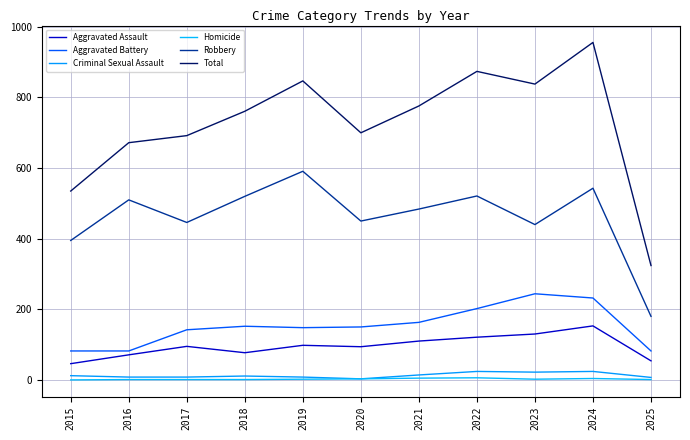

At 2022, list the series in order from largest to smallest.

Total, Robbery, Aggravated Battery, Aggravated Assault, Criminal Sexual Assault, Homicide